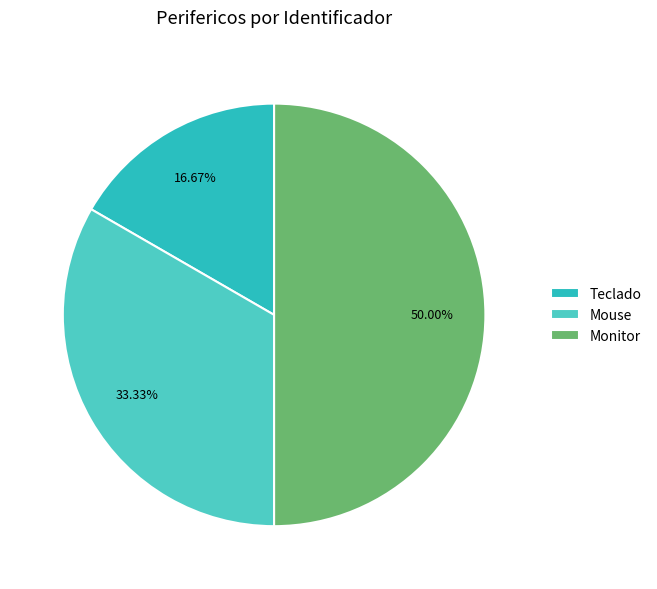

Rank the categories by value from highest to lowest.

Monitor, Mouse, Teclado